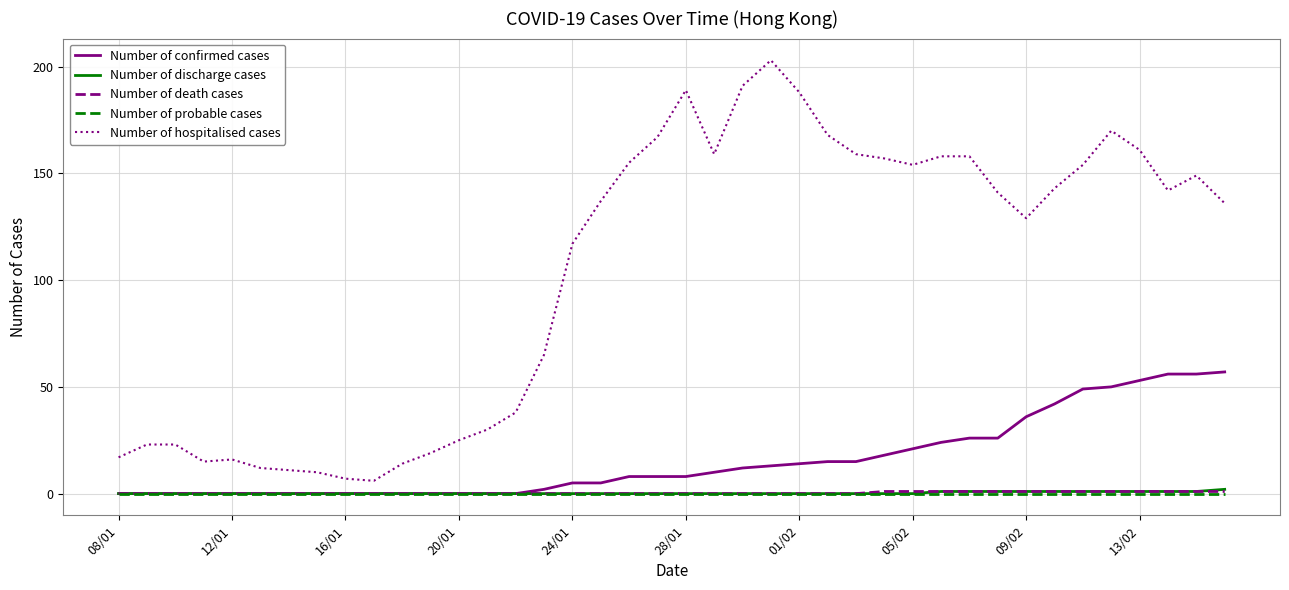

Which series has the largest range (max minus min)?

Number of hospitalised cases